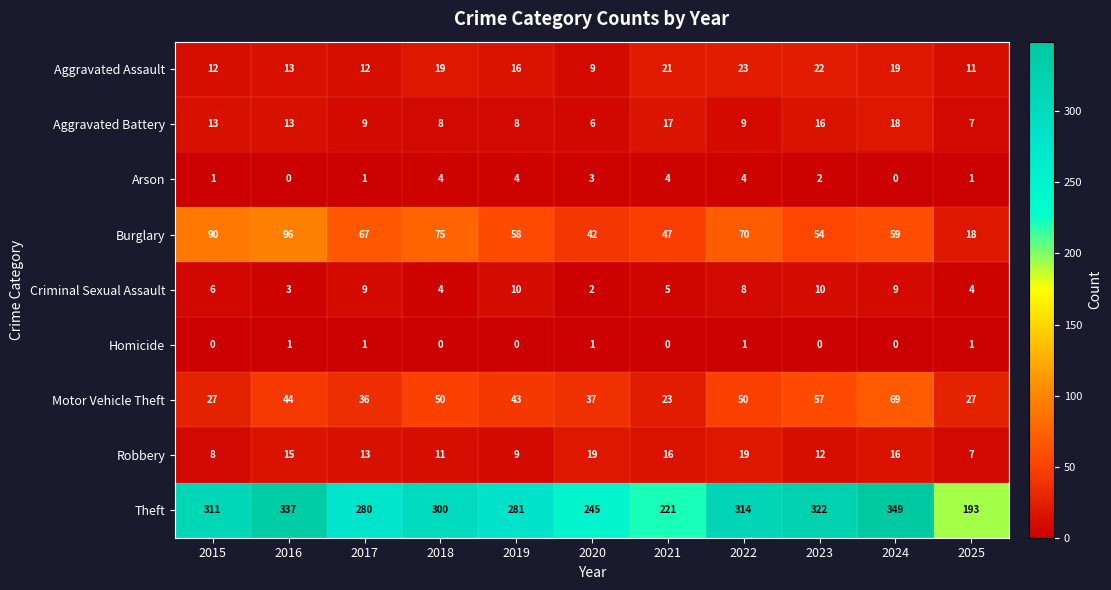

At 2019, list the series in order from smallest to largest.

Homicide, Arson, Aggravated Battery, Robbery, Criminal Sexual Assault, Aggravated Assault, Motor Vehicle Theft, Burglary, Theft